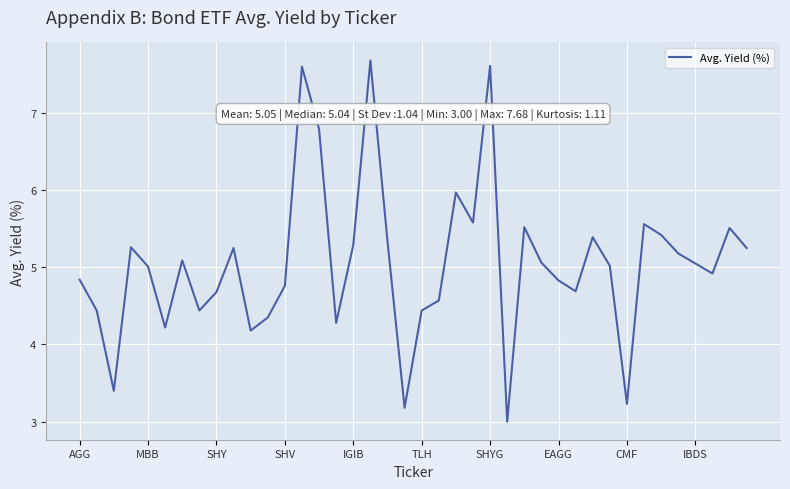

What is the difference between the maximum and minimum values?

4.7